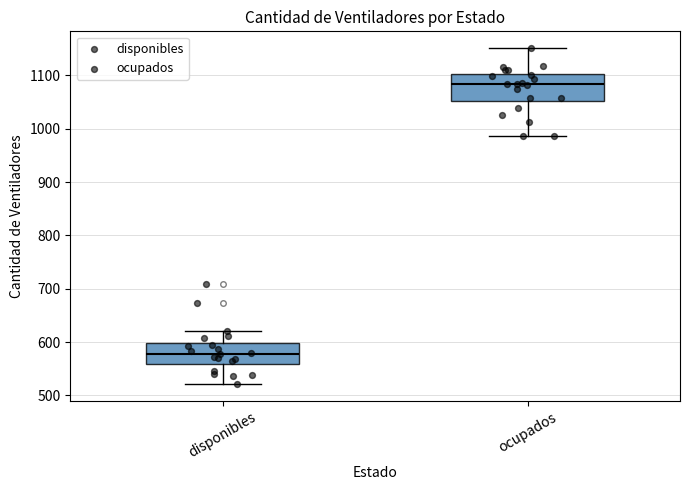

Reading left to right, transcribe this box plot: for each box, give where its median line is, the range the box spans, and where its two whiskers end, as read against the y-axis. The values are not printed on the chart, so give them approximately, as read against the axis.

disponibles: median 580, box 560 to 600, whiskers 520 to 620
ocupados: median 1080, box 1050 to 1100, whiskers 990 to 1150